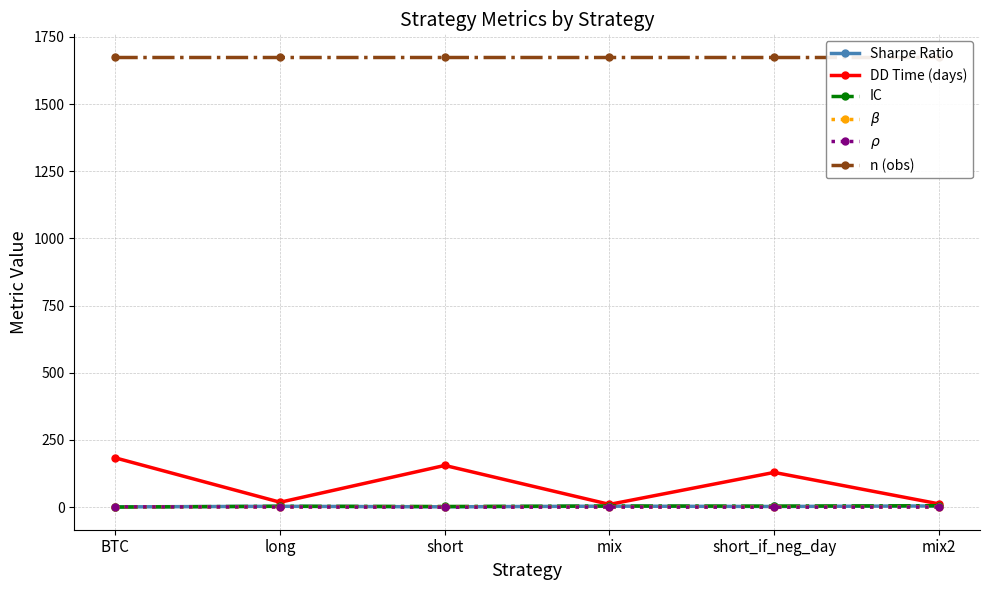

Rank the series by their maximum value, from lowest to highest.

$\beta$, $\rho$, Sharpe Ratio, IC, DD Time (days), n (obs)